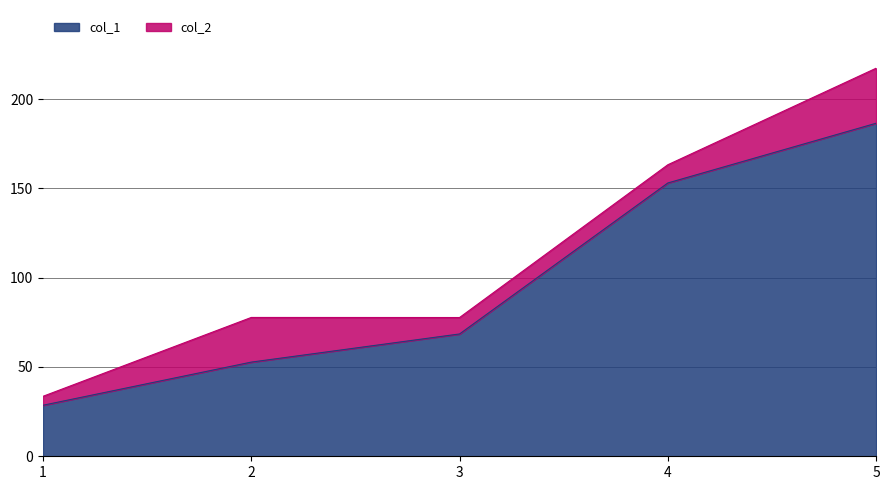

Where is col_2 nearest to the value 125?

4